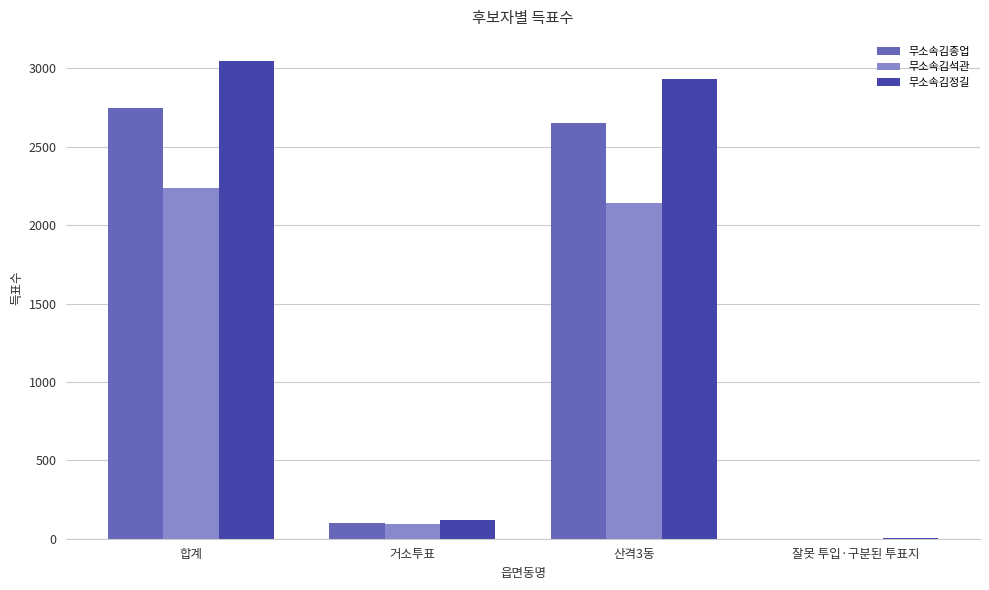

Which series has the largest total across all categories?

무소속김정길